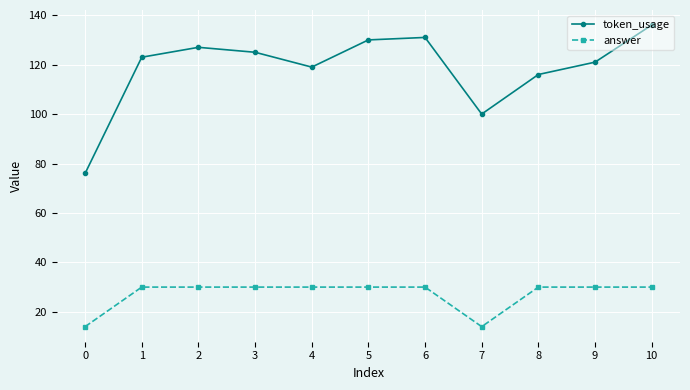

What is the difference between the maximum and minimum values in the token_usage series?

60